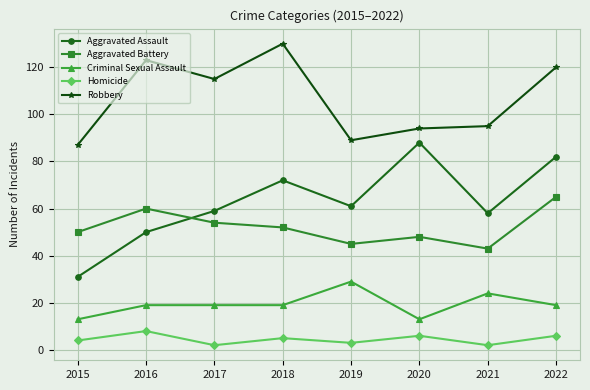

What is the difference between the highest and lowest values at 2021?

93